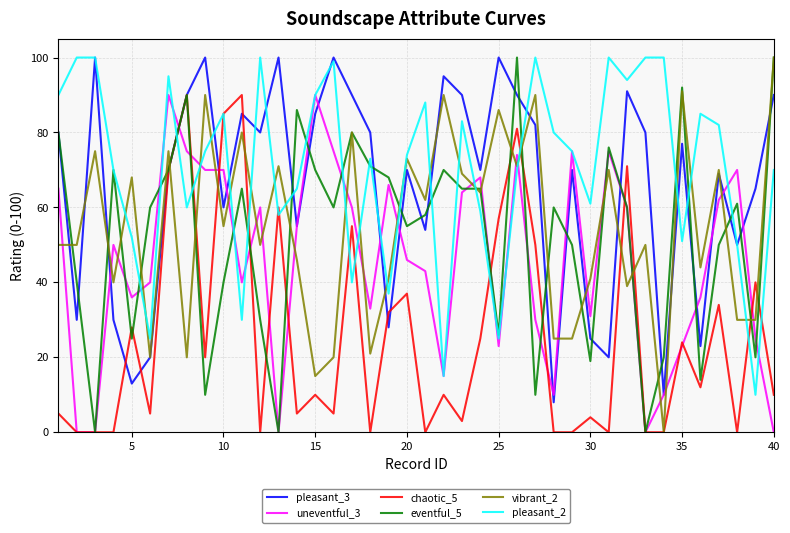

Which series has the largest total across all categories?

pleasant_2